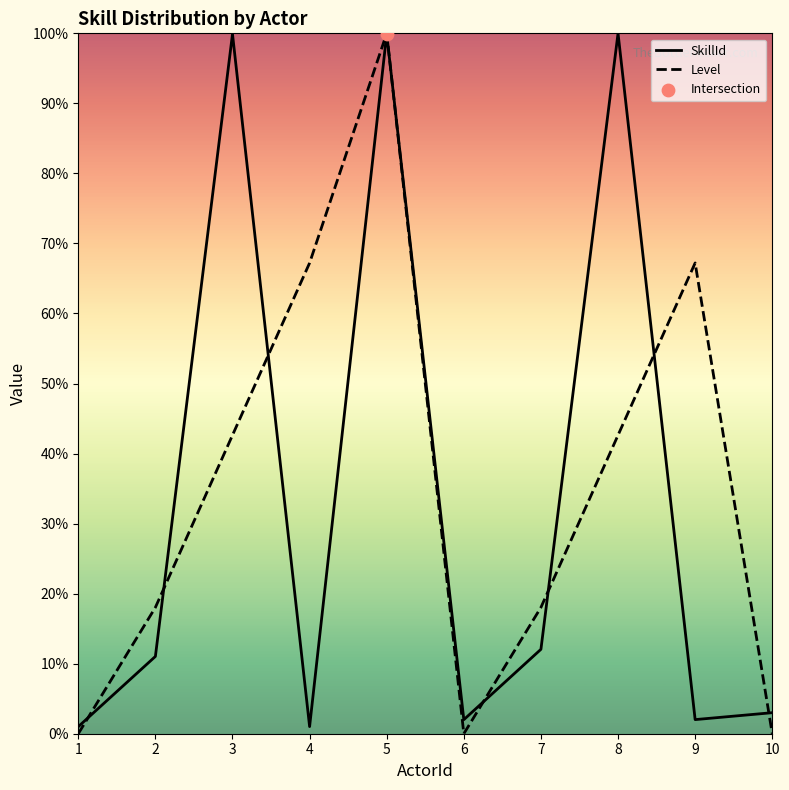

What is the total value across all series at 9?

69.2